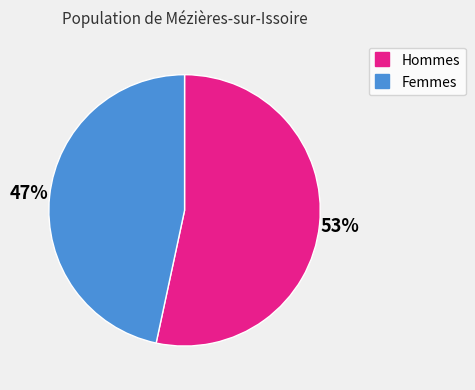

Is there a majority slice in this chart?

Yes